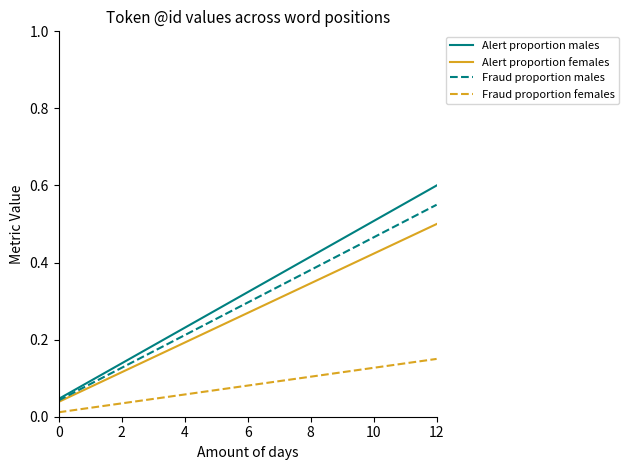

Does the chart display data point markers on the line(s)?

No